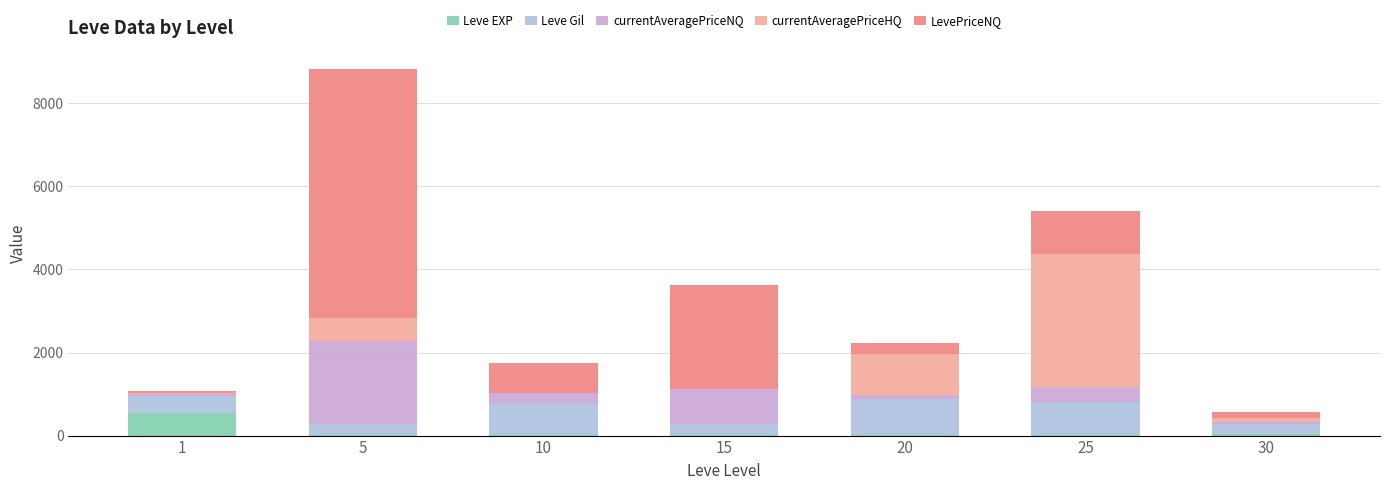

At which category is the sum across all series the highest?

5